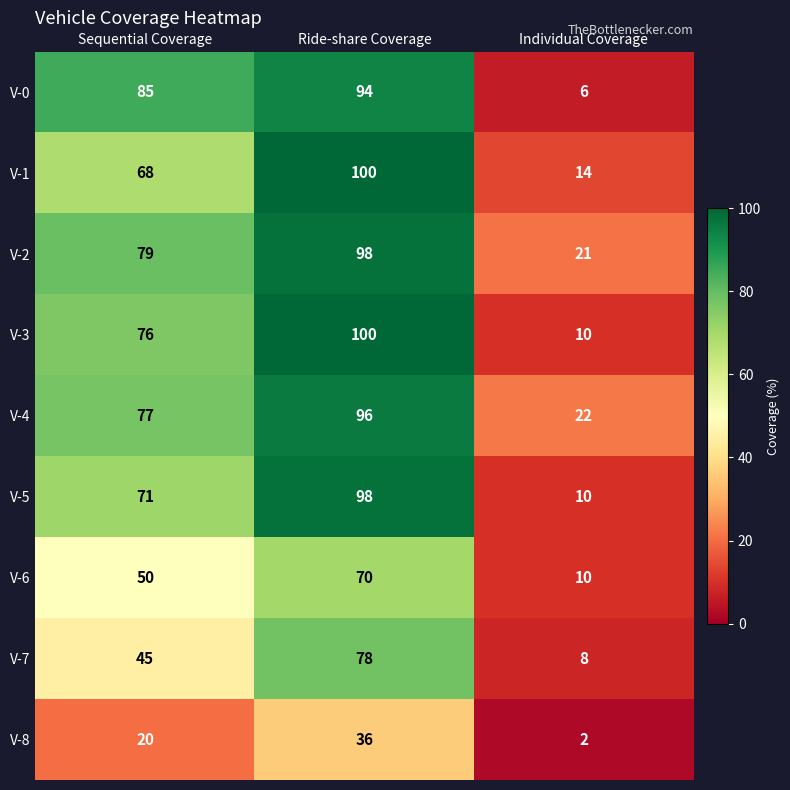

Which series has the largest total across all categories?

V-2